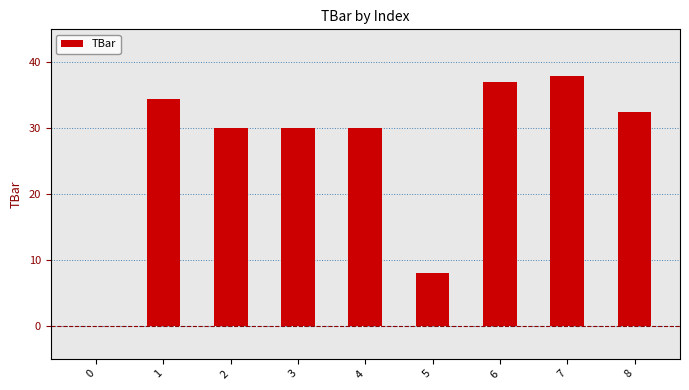

What is the sum of all values?

239.7